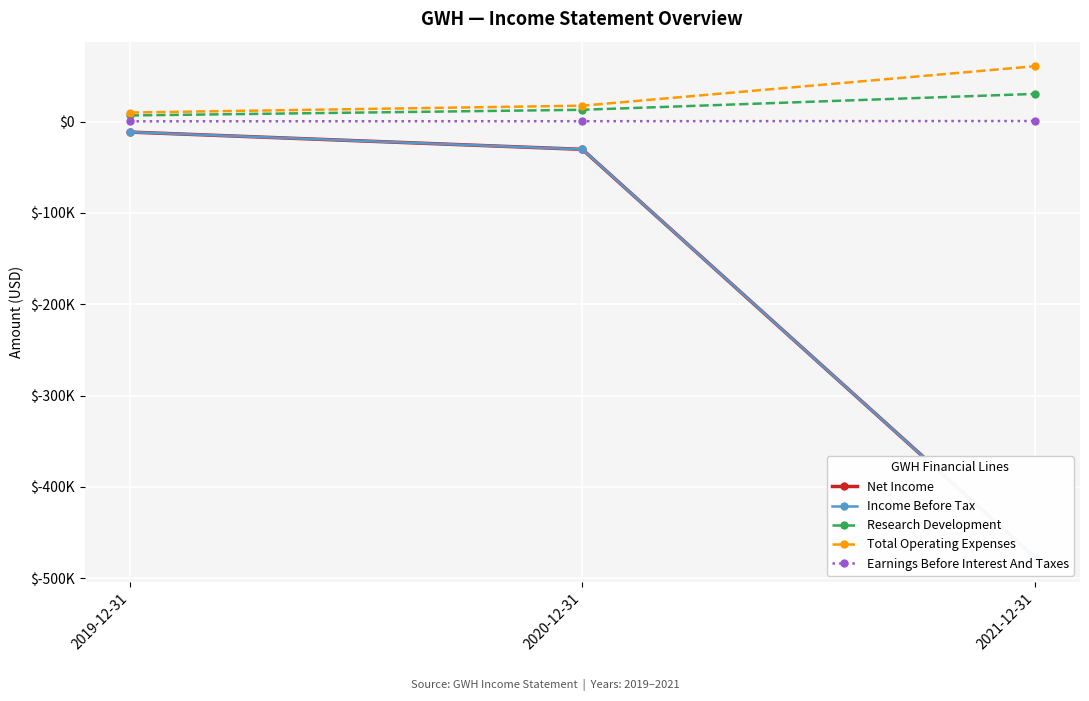

True or false: Net Income has a value of -620321 at 2021-12-31.

False